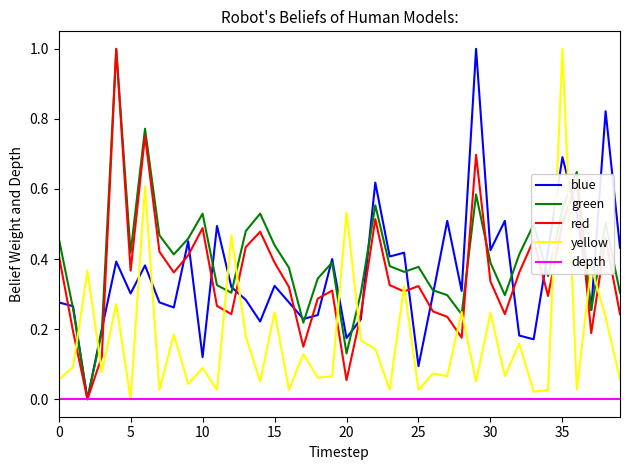

What is the maximum value for yellow?

1.0